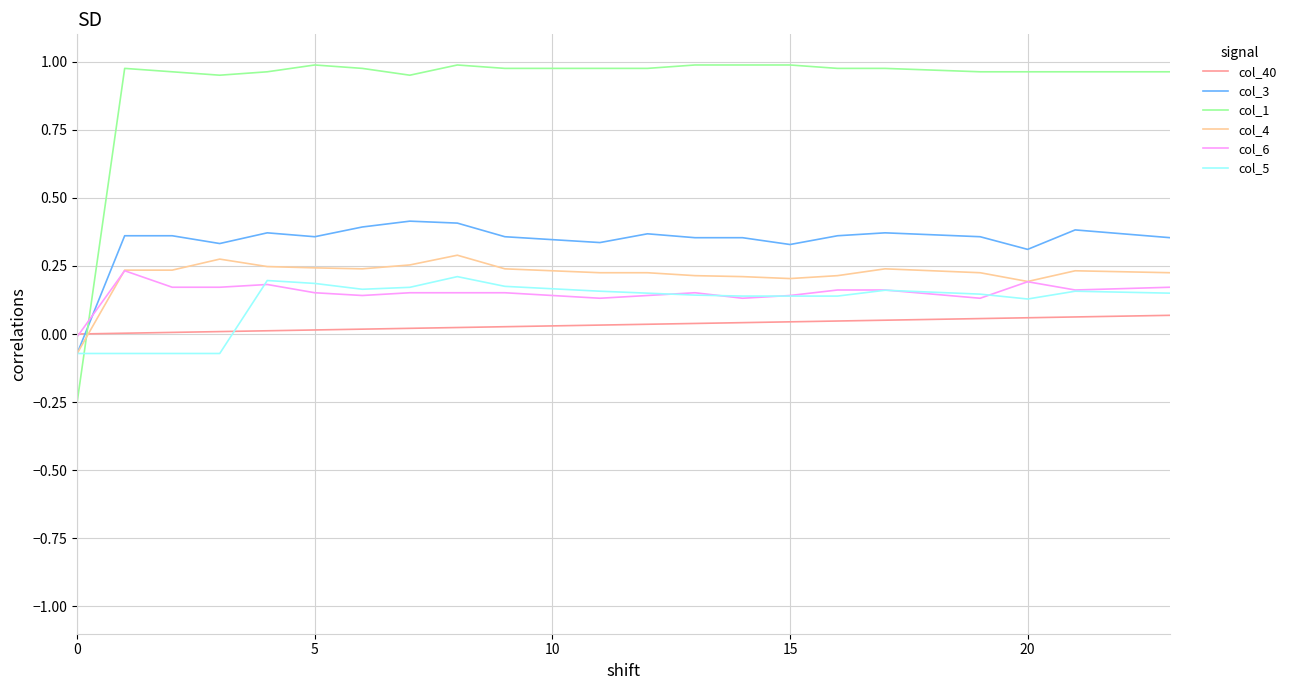

Which series has the largest total across all categories?

col_1